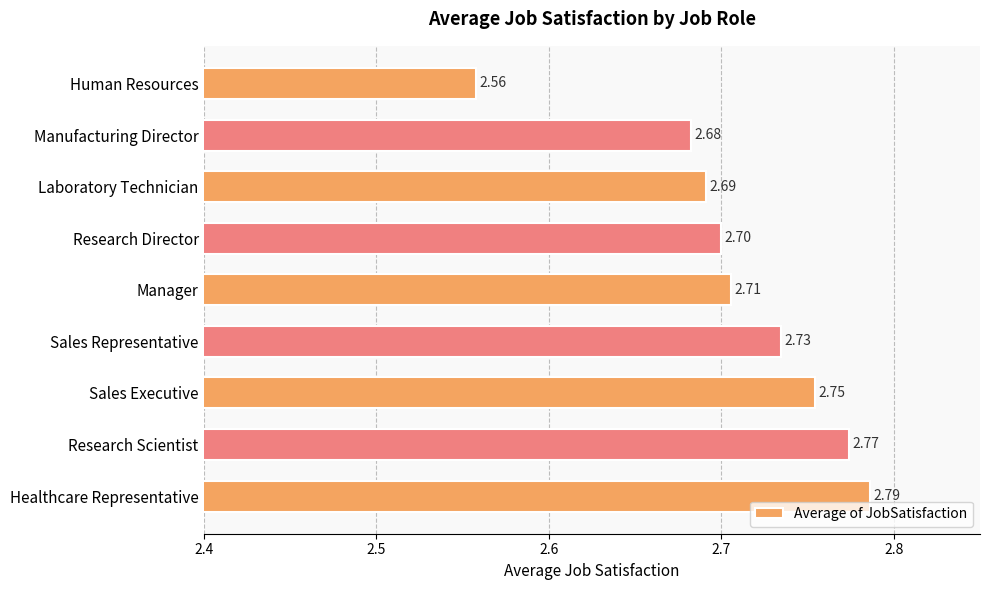

How many bars are there in total?

9